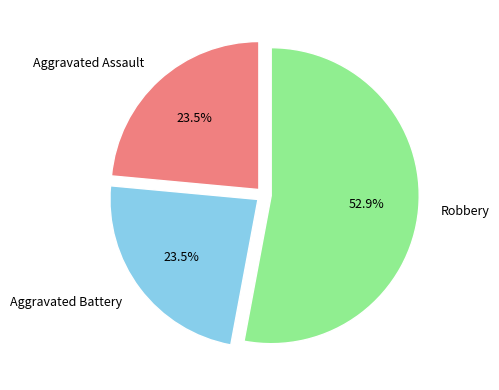

The Robbery slice represents 40% of the pie. True or false?

False